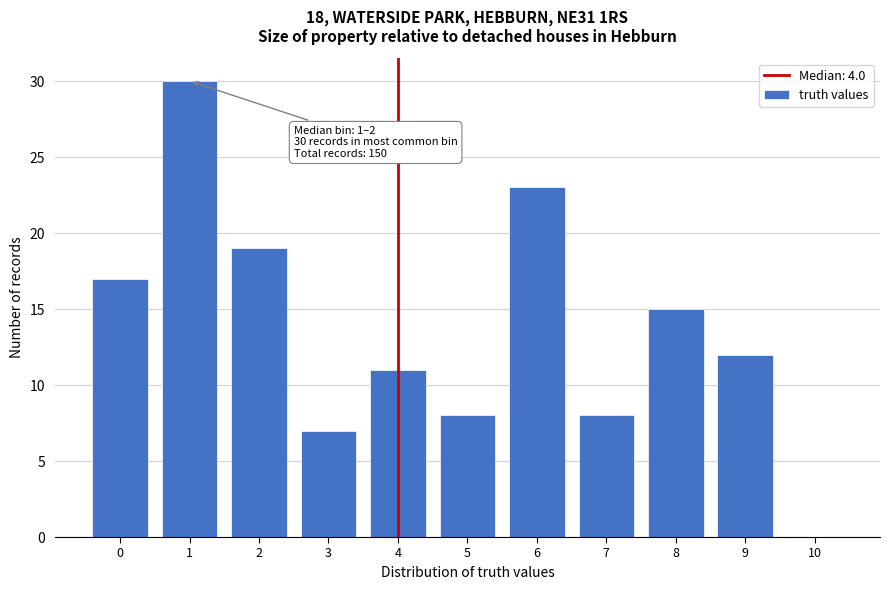

Reading left to right, list all the values displayed in this chart.

0=17	1=30	2=19	3=7	4=11	5=8	6=23	7=8	8=15	9=12	10=0